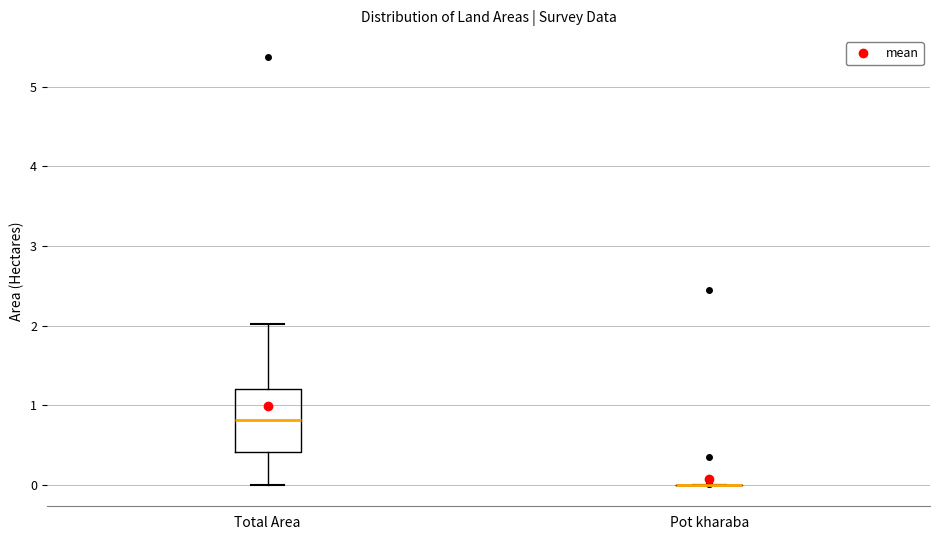

Which box is the tallest, from its lower edge to its upper edge?

Total Area